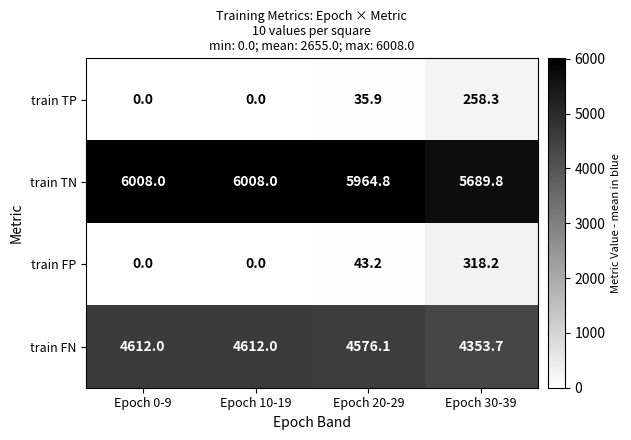

Is it true that train FN equals 1304.2 at Epoch 0-9?

False